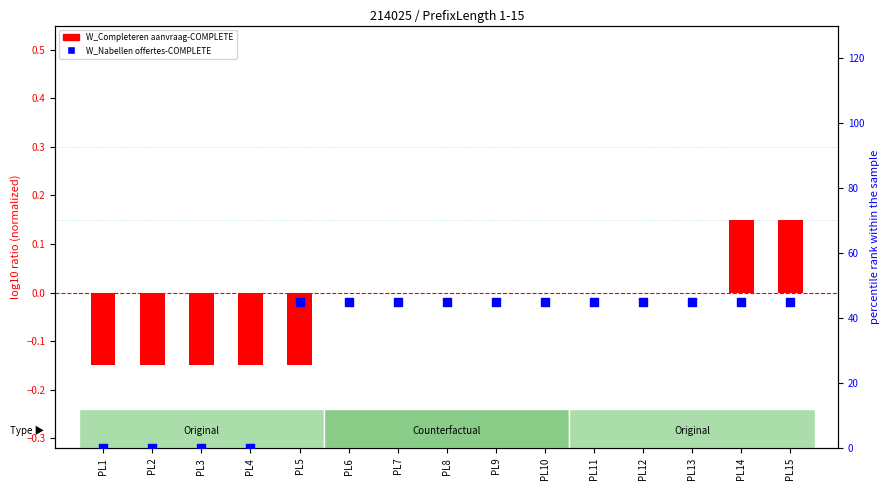

Which series reaches the maximum Y coordinate?

W_Nabellen offertes-COMPLETE